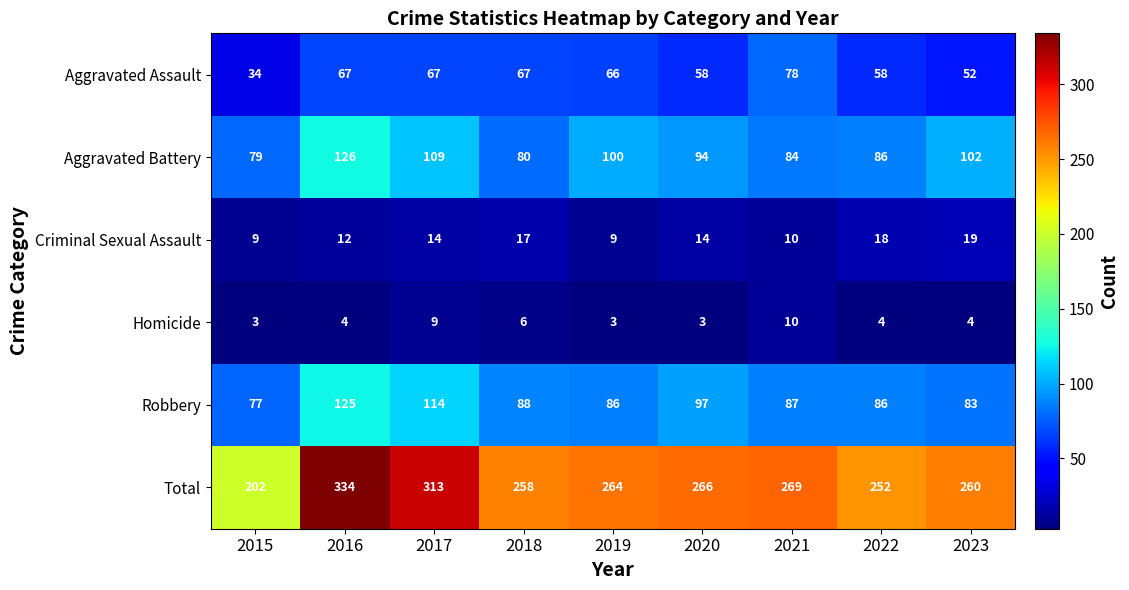

The Robbery series shows 130 at 2021. True or false?

False